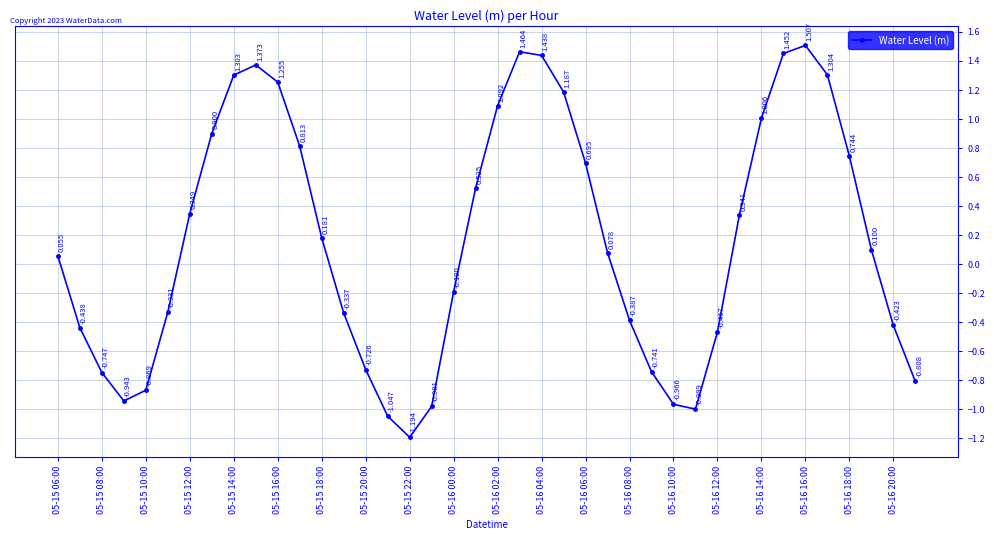

True or false: there are more than 0 points higher than both neighbors.

True